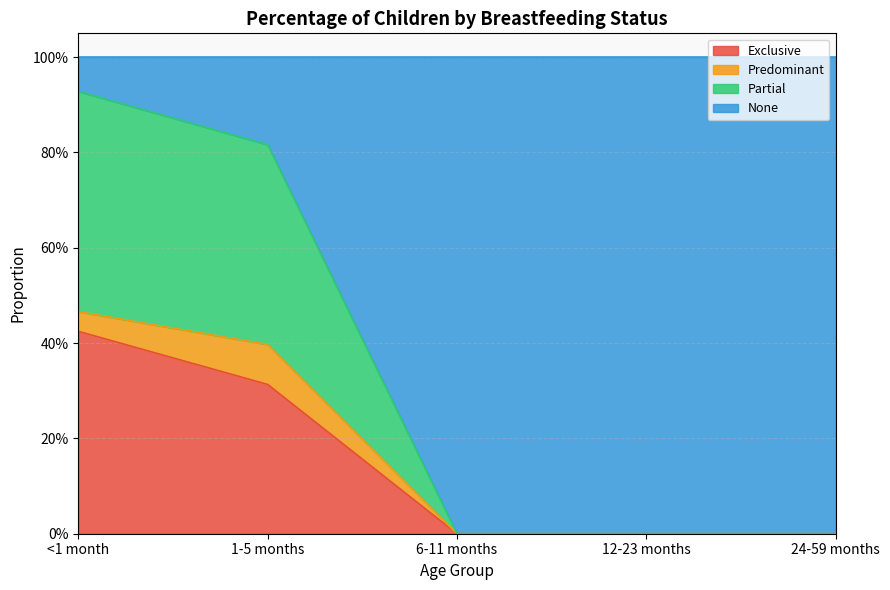

Is the value of Partial at 1-5 months greater than the value of Exclusive at 1-5 months?

Yes